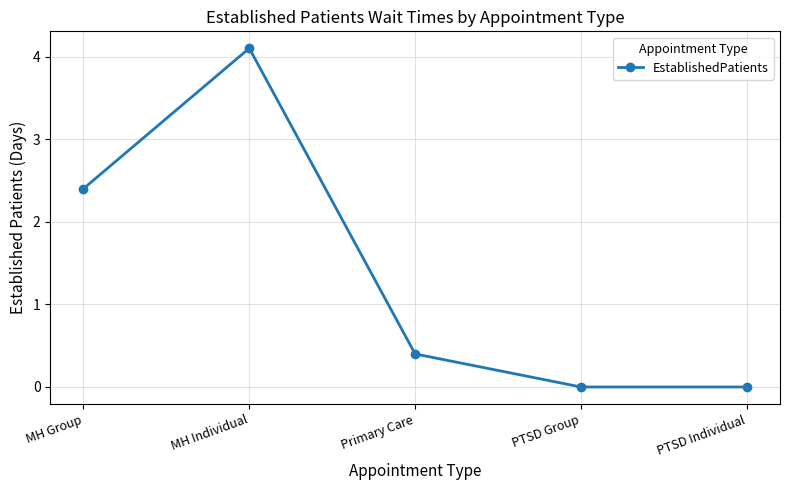

What is the greatest value displayed?

4.1